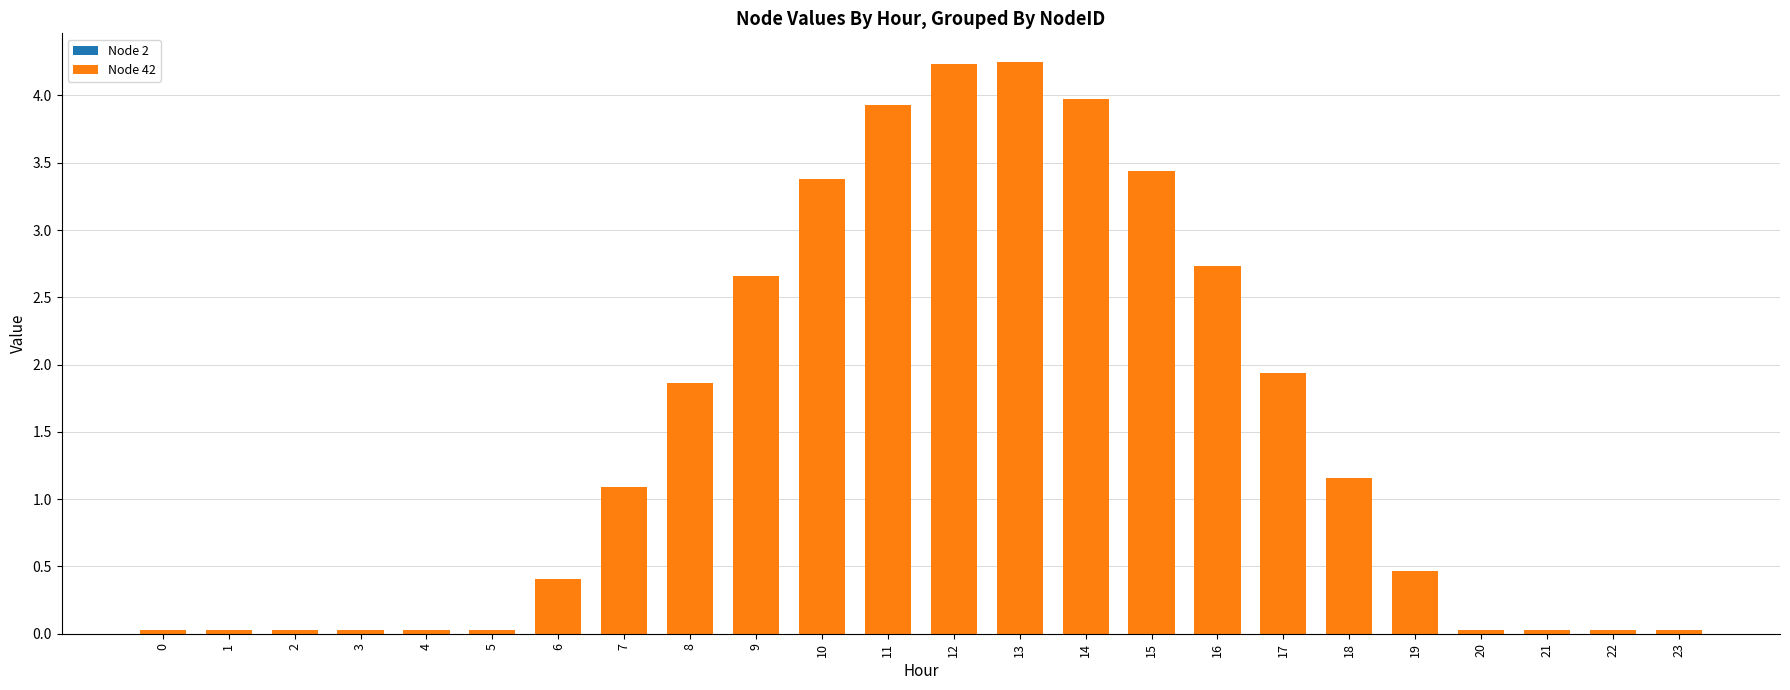

The value at 17 is 3.4. True or false?

False